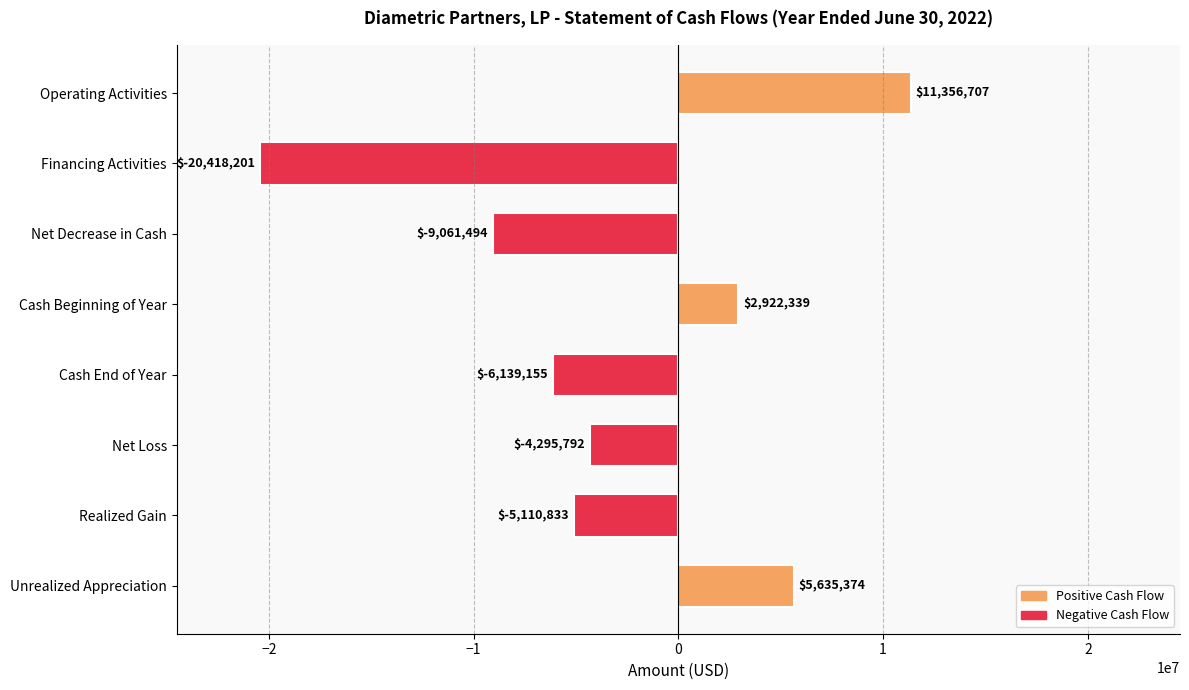

What is the smallest value displayed?

-20418201